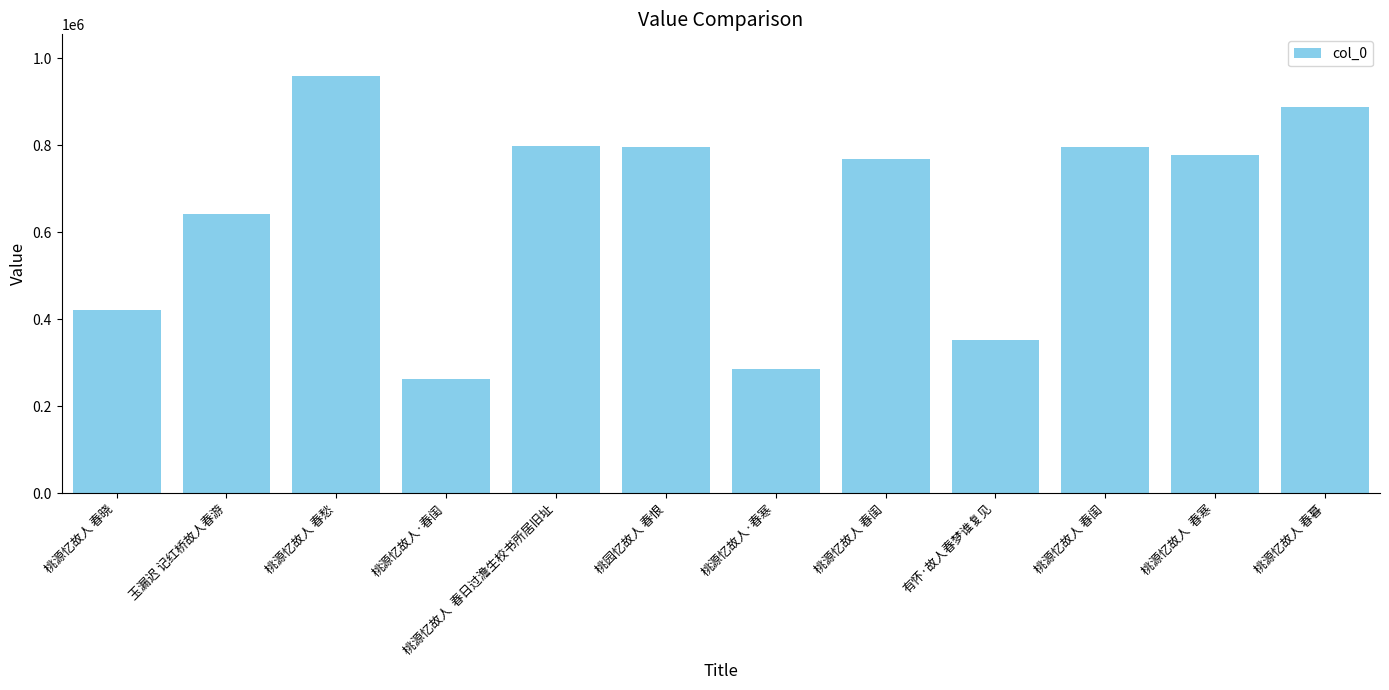

What is the sum of all values?

7741883